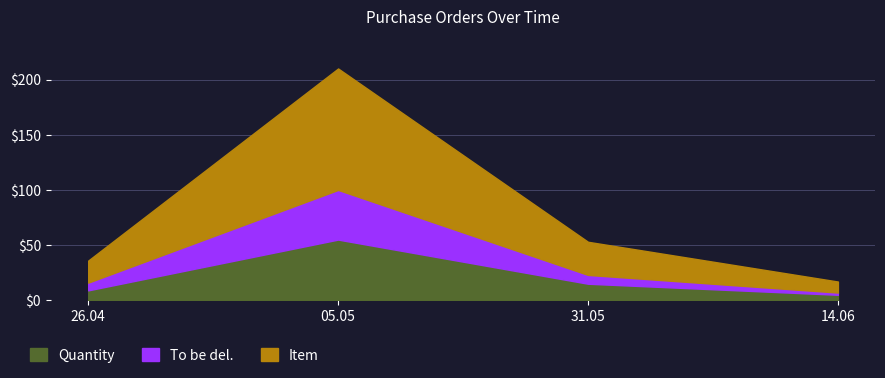

True or false: Quantity has a value of 15 at 31.05.

True